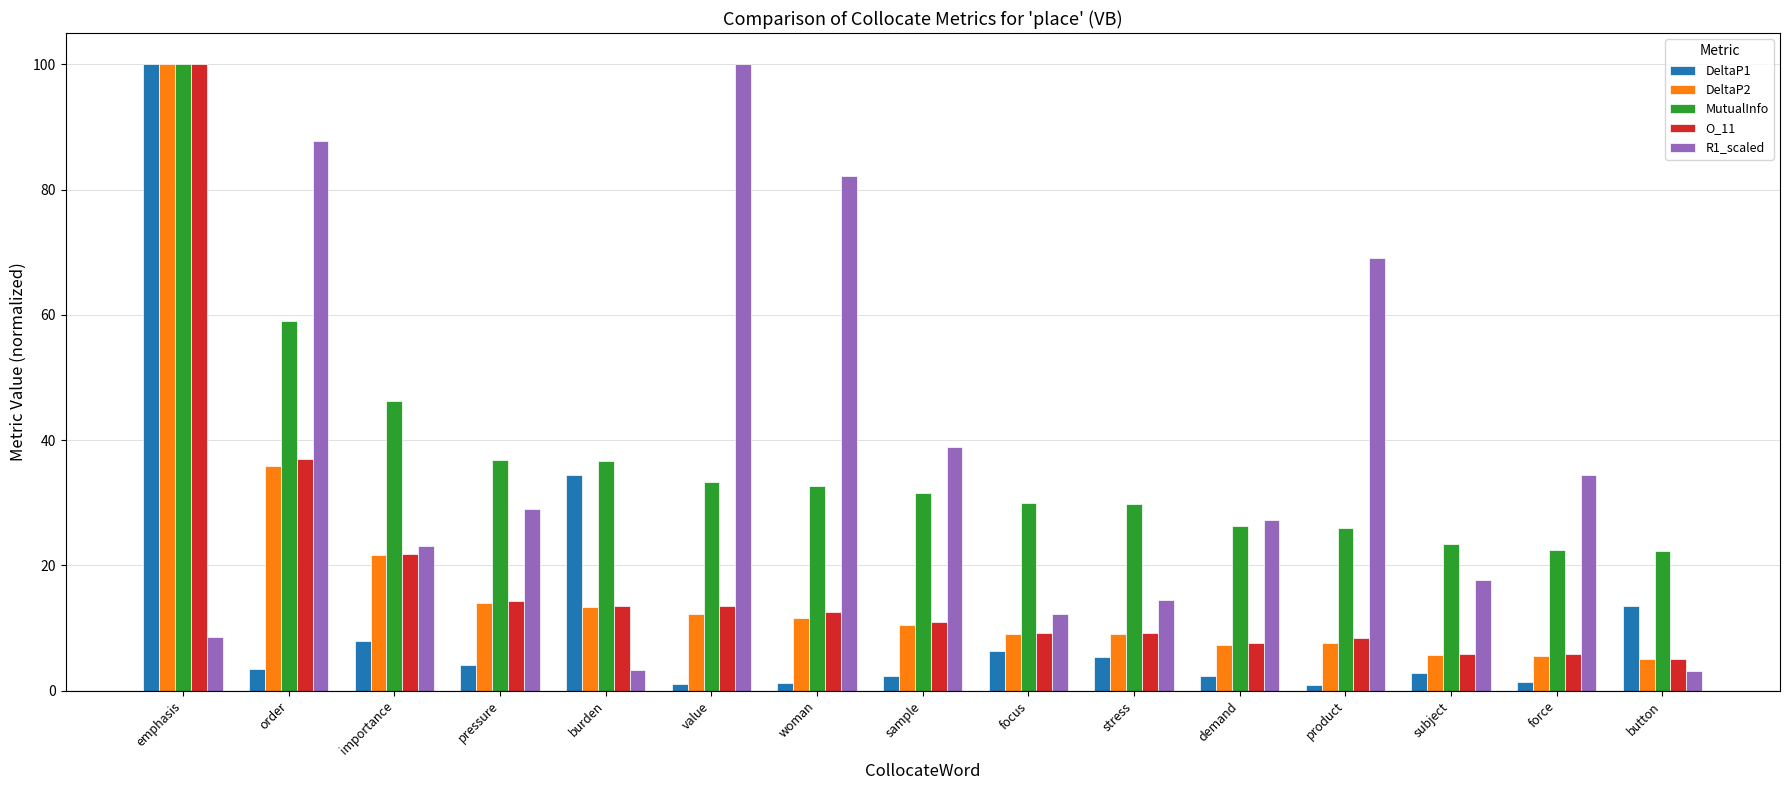

Which series changed the most between order and importance?

R1_scaled